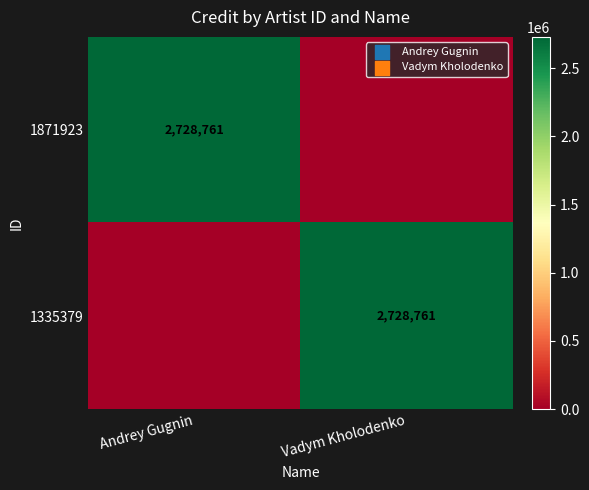

Which has a higher value, Vadym Kholodenko or Andrey Gugnin?

Andrey Gugnin